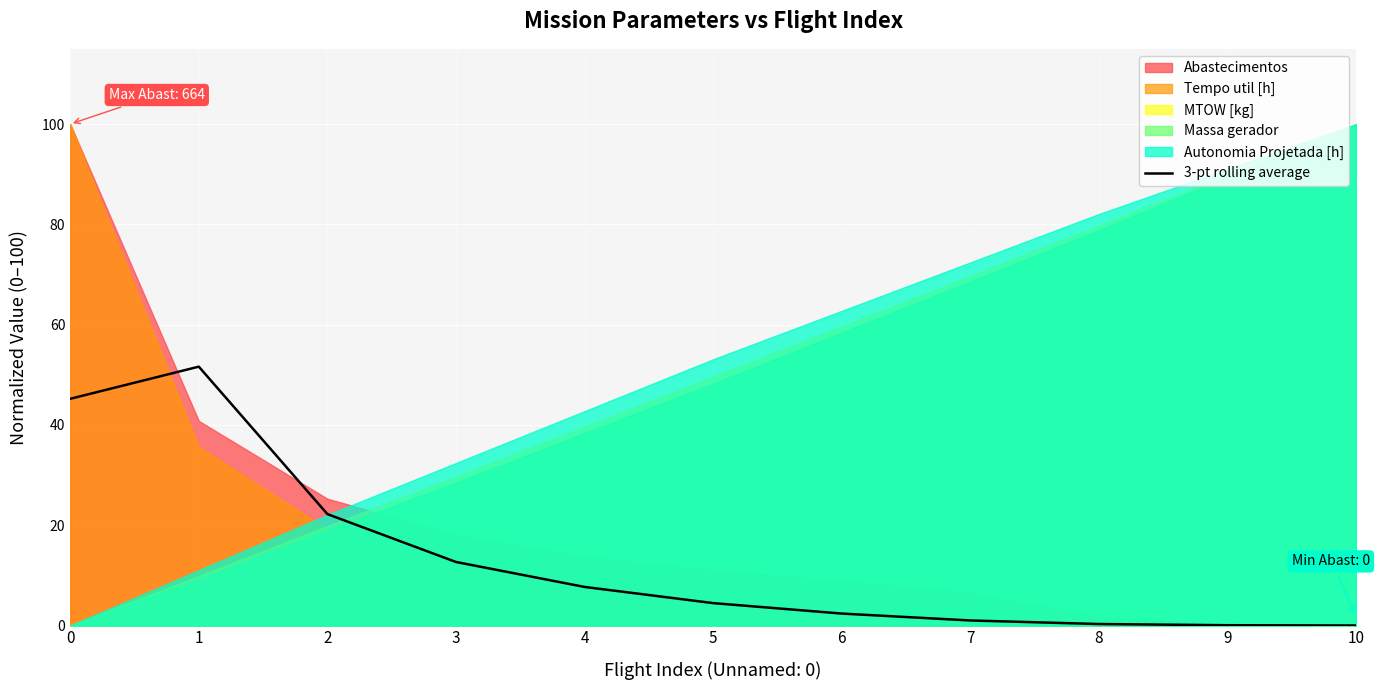

The 3-pt rolling average series shows 4.5 at 5. True or false?

True